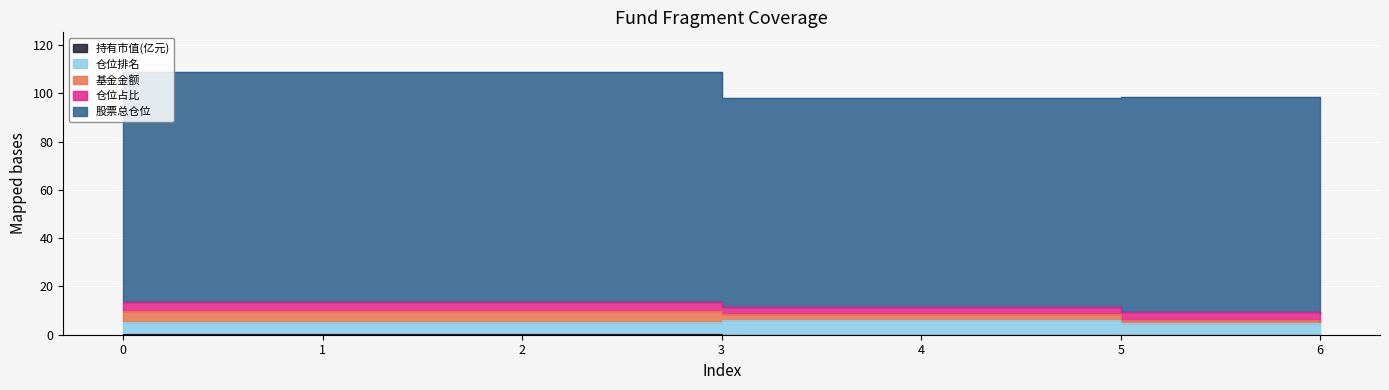

What is the difference between the maximum and minimum values in the 持有市值(亿元) series?

0.2